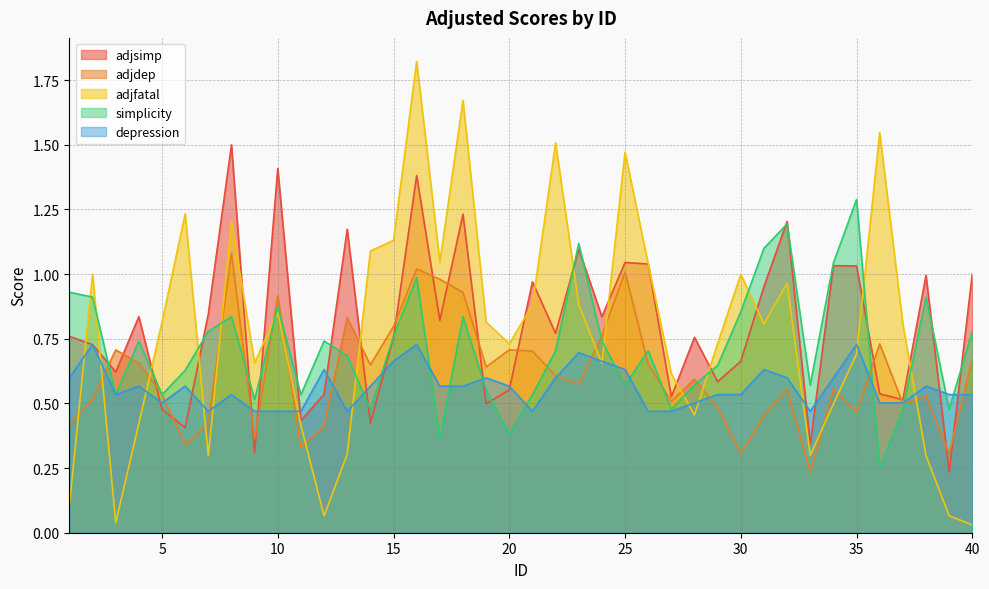

Does the chart display data point markers on the line(s)?

No